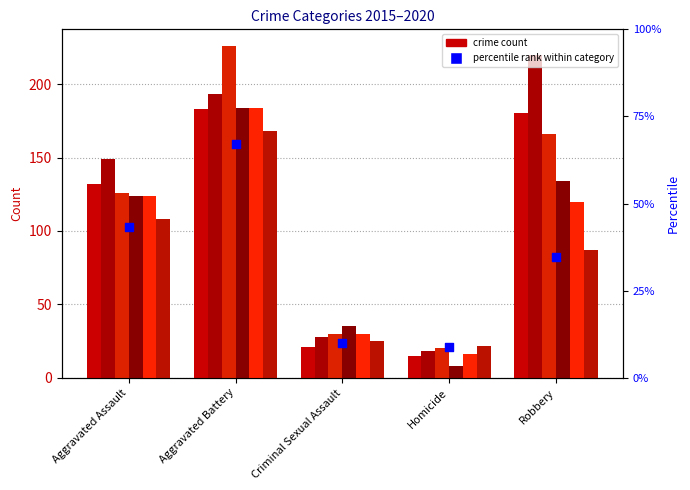

What is the change in value from Aggravated Battery to Robbery?

-32.4